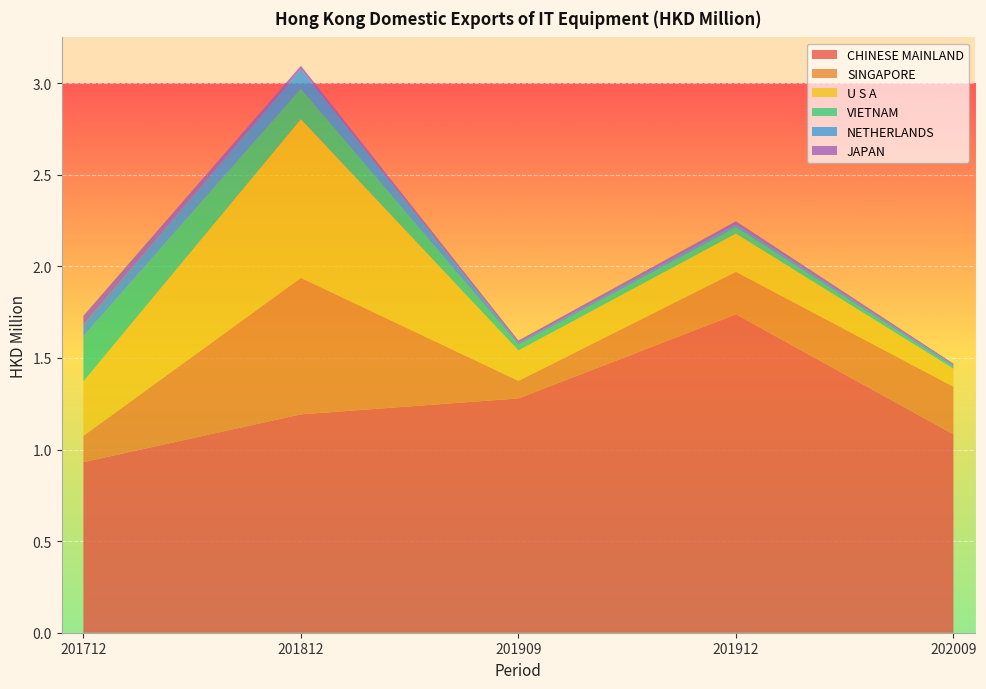

Reading right to left, list all the values displayed in this chart.

CHINESE MAINLAND: 1.1	1.7	1.3	1.2	0.9
SINGAPORE: 0.3	0.2	0.1	0.7	0.1
U S A: 0.1	0.2	0.2	0.9	0.3
VIETNAM: 0.0	0.0	0.0	0.2	0.2
NETHERLANDS: 0.0	0.0	0.0	0.1	0.1
JAPAN: 0.0	0.0	0.0	0.0	0.0